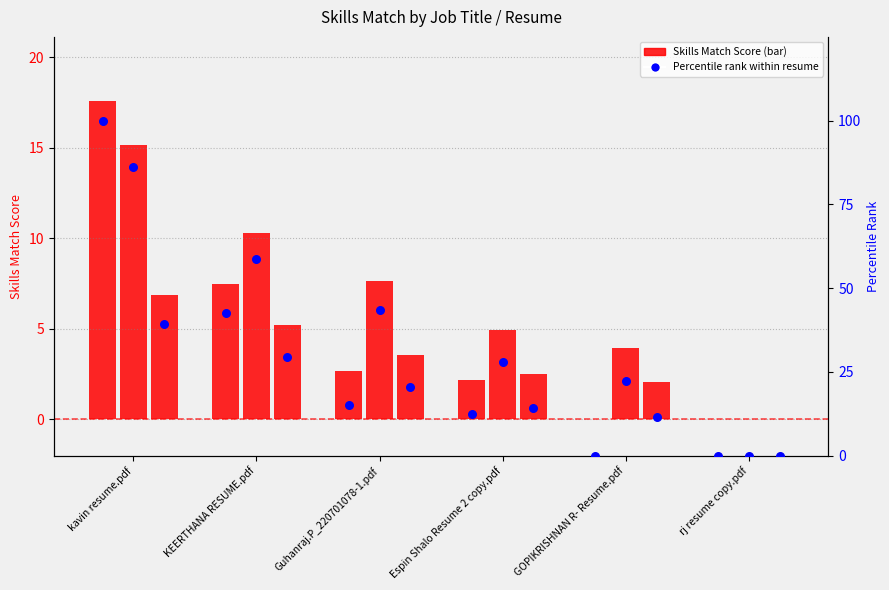

Which series reaches the maximum Y coordinate?

Full Stack Developer (pct)